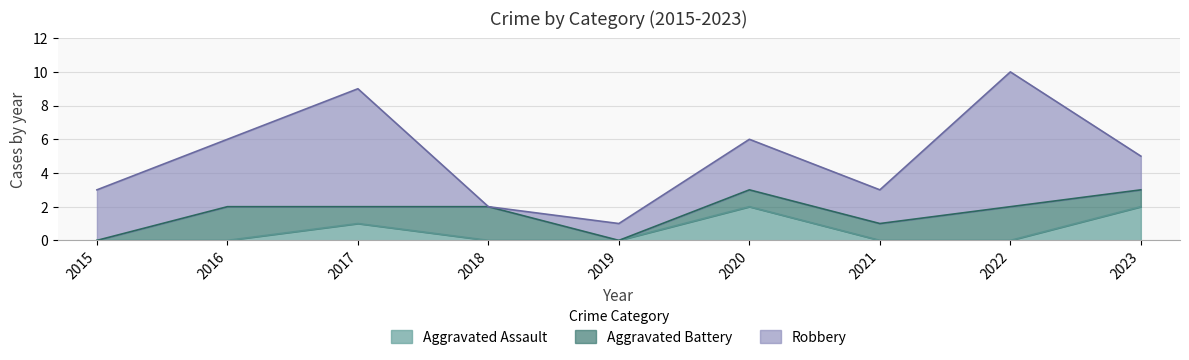

At how many categories does at least one series exceed 6?

2